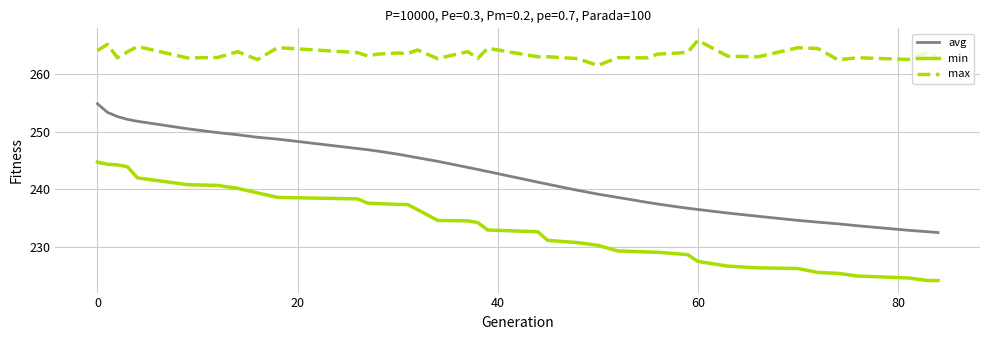

Which series has the largest total across all categories?

max